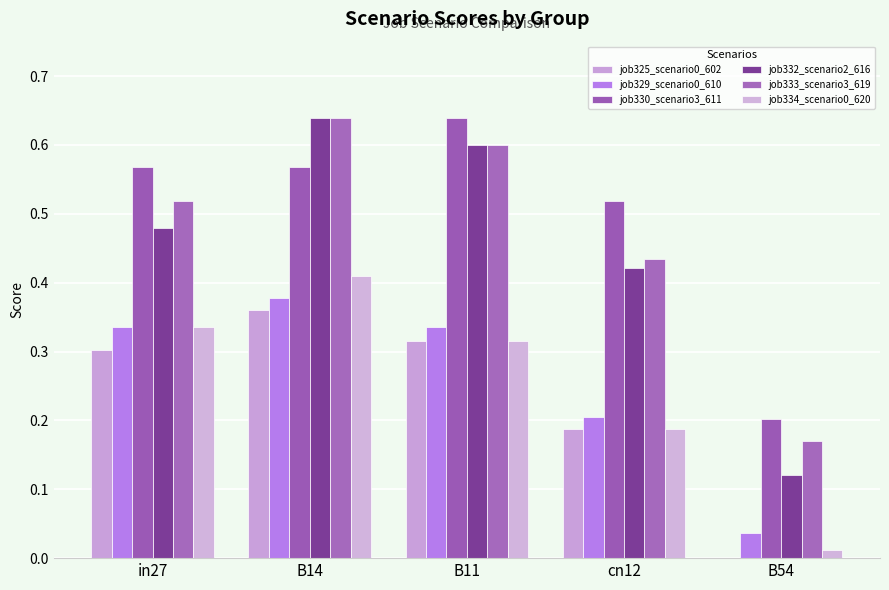

Reading right to left, extract all data points from this chart.

job325_scenario0_602: B54=0.0	cn12=0.2	B11=0.3	B14=0.4	in27=0.3
job329_scenario0_610: B54=0.0	cn12=0.2	B11=0.3	B14=0.4	in27=0.3
job330_scenario3_611: B54=0.2	cn12=0.5	B11=0.6	B14=0.6	in27=0.6
job332_scenario2_616: B54=0.1	cn12=0.4	B11=0.6	B14=0.6	in27=0.5
job333_scenario3_619: B54=0.2	cn12=0.4	B11=0.6	B14=0.6	in27=0.5
job334_scenario0_620: B54=0.0	cn12=0.2	B11=0.3	B14=0.4	in27=0.3